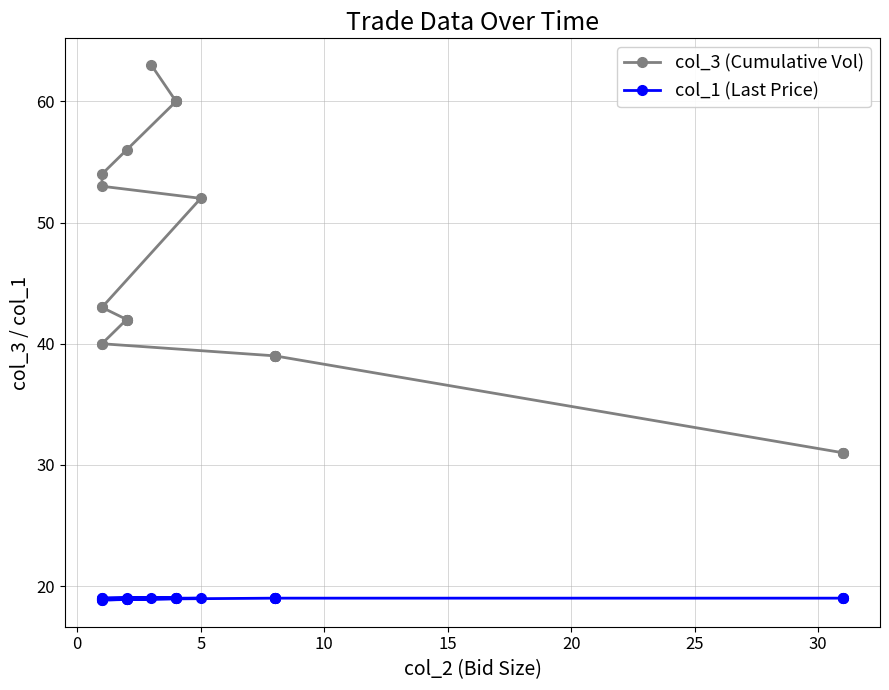

True or false: col_3 (Cumulative Vol) has more than 2 interior local peaks.

False